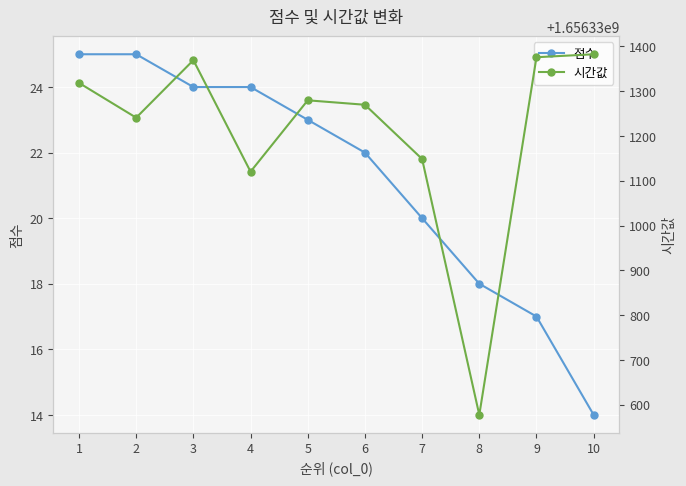

How many values in the 시간값 series are below 1656331279?

5